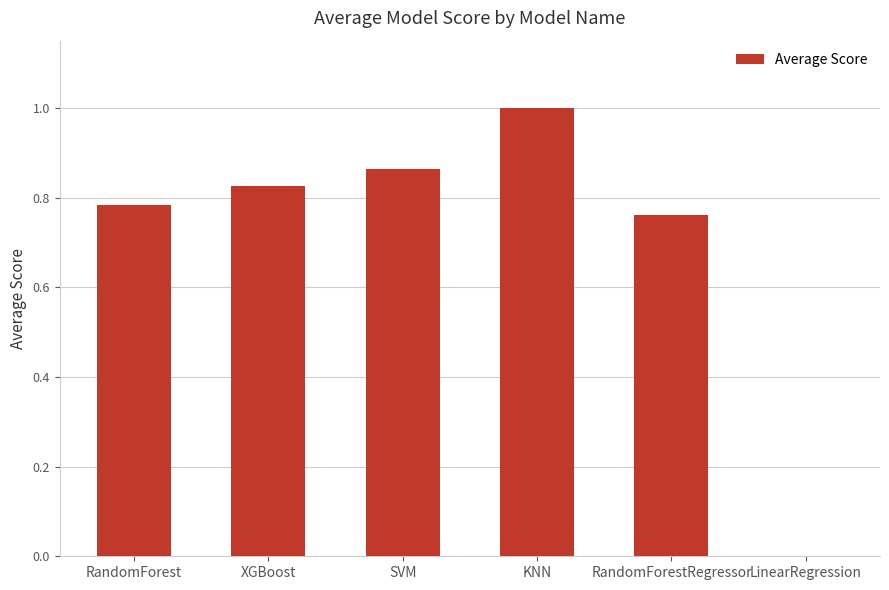

Read the value at KNN.

1.0